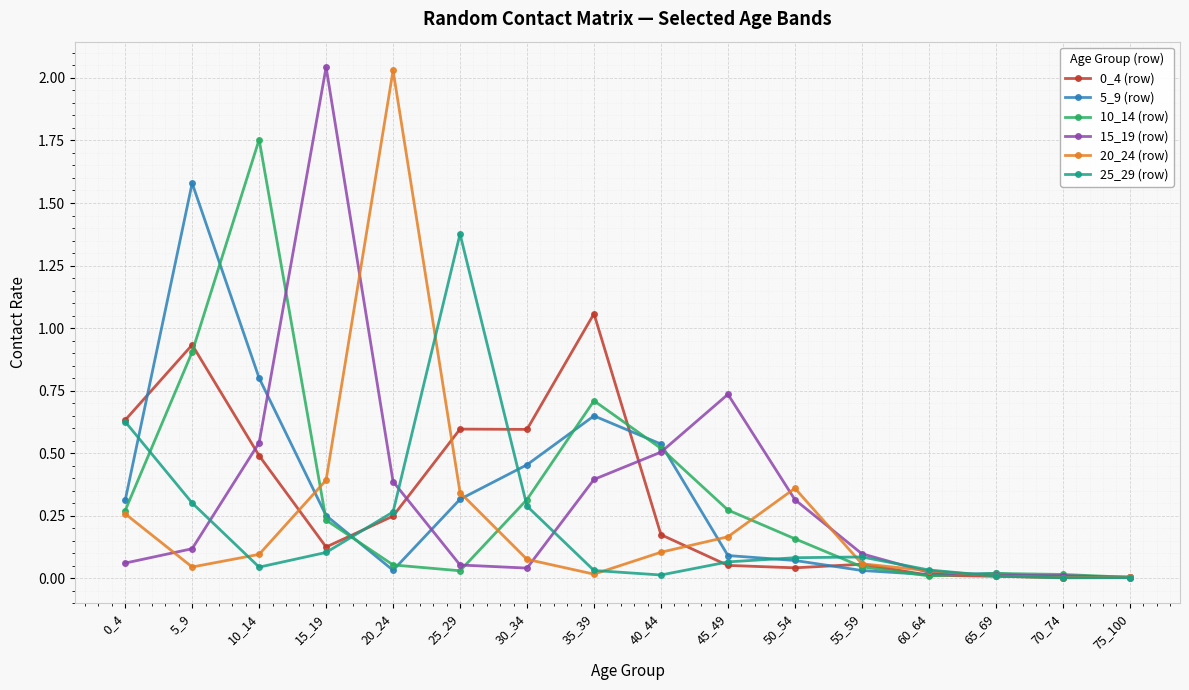

Is the value of 10_14 (row) at 10_14 greater than the value of 5_9 (row) at 55_59?

Yes